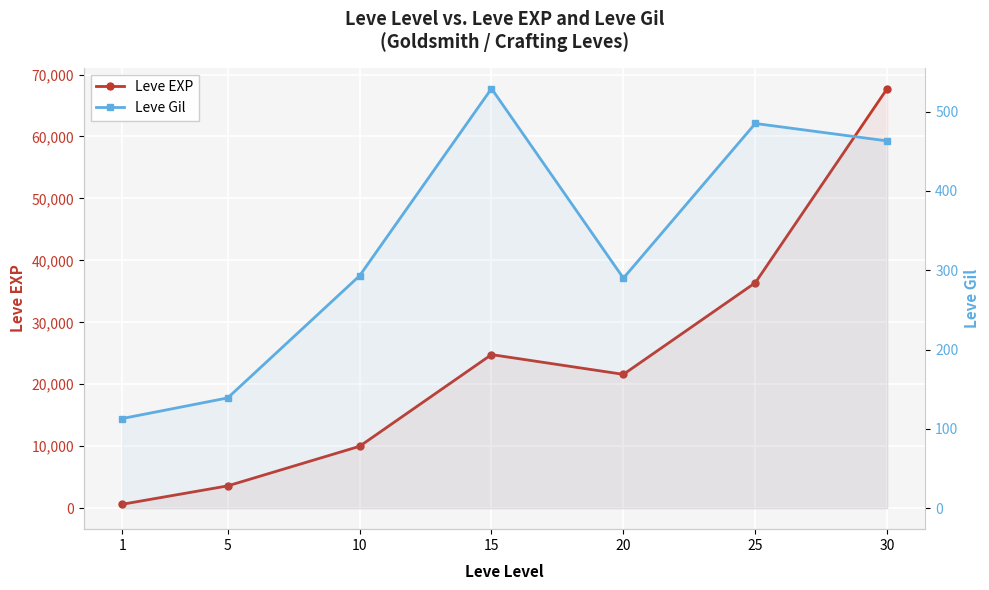

Rank the series at 25 from highest to lowest value.

Leve EXP, Leve Gil